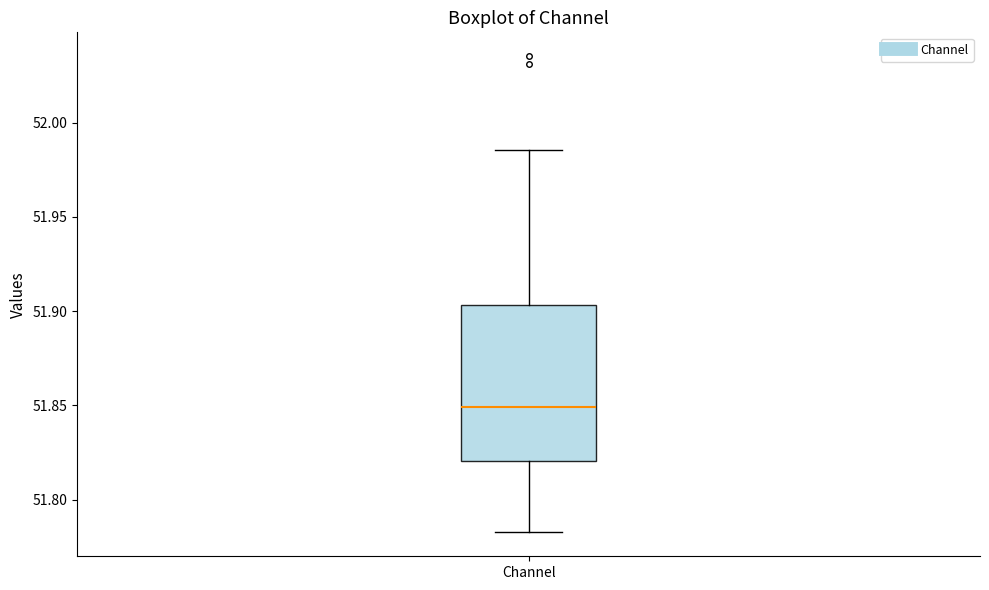

Where is the lower edge of the box for Channel on the y-axis? The values are not printed on the chart, so give them approximately, as read against the axis.

51.820